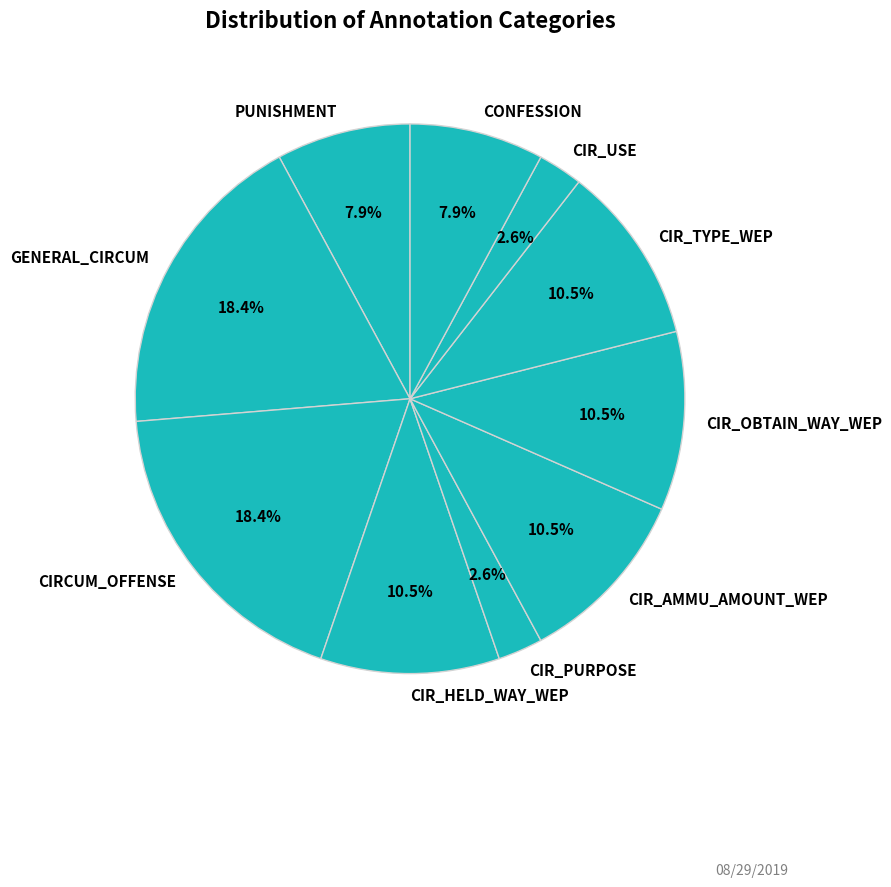

To the nearest percent, what percentage of the pie is PUNISHMENT?

8%